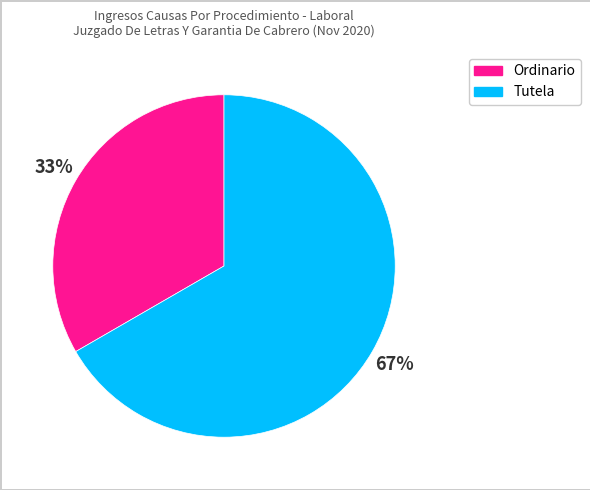

Is there a majority slice in this chart?

Yes